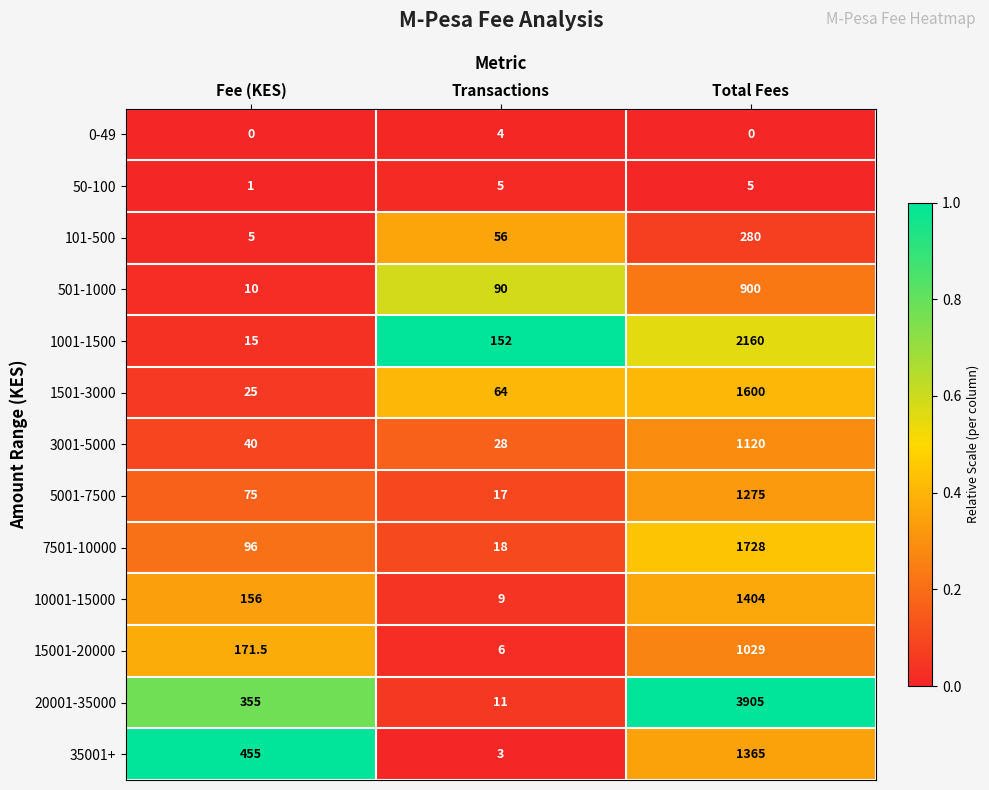

Which series changed the most between Fee (KES) and Transactions?

35001+